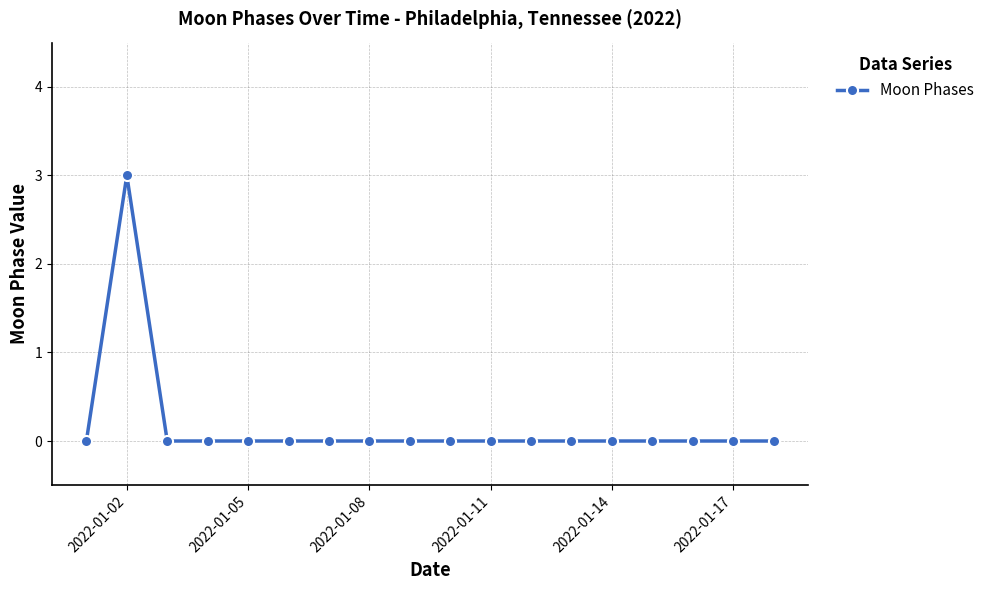

Reading right to left, list all the values displayed in this chart.

0	0	0	0	0	0	0	0	0	0	0	0	0	0	0	0	3	0